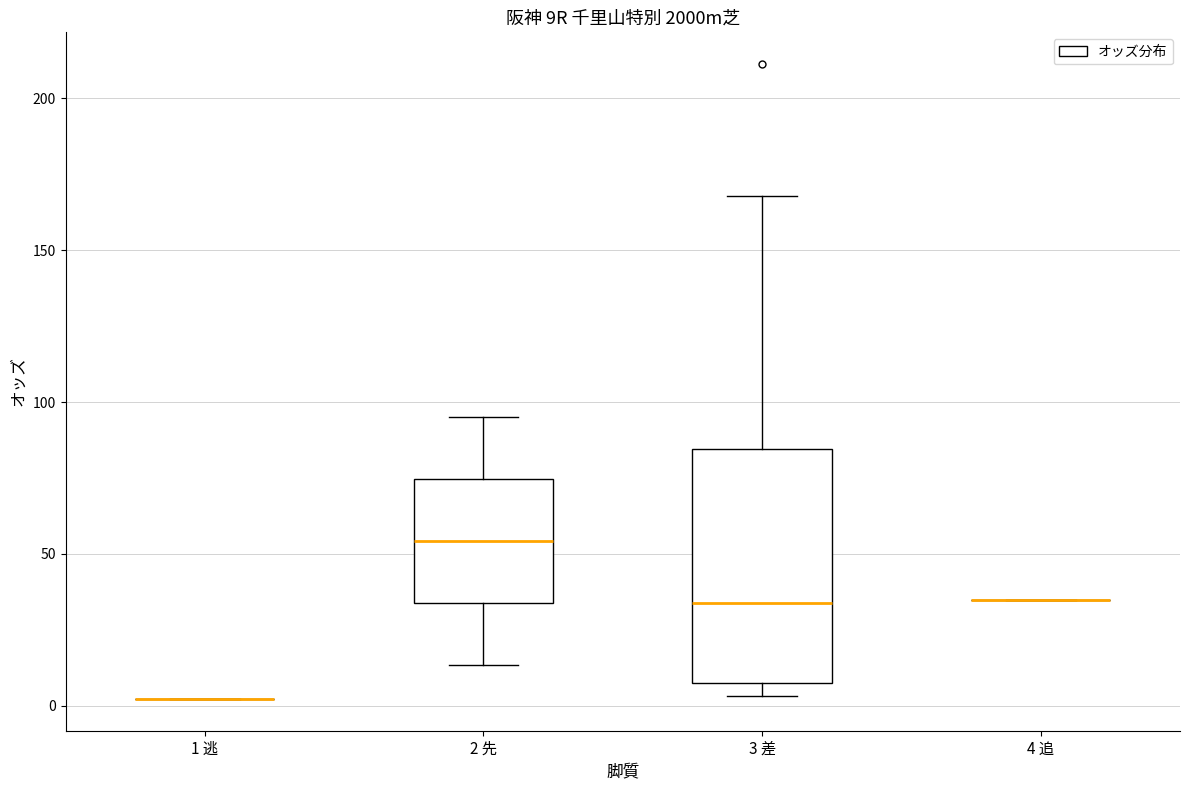

Reading left to right, read every box against the y-axis: the position of its median line, the range the box covers, and the ends of its whiskers. The values are not printed on the chart, so give them approximately, as read against the axis.

1 逃: box collapsed to a line at 0, whiskers 0 to 0
2 先: median 55, box 35 to 75, whiskers 15 to 95
3 差: median 35, box 5 to 85, whiskers 5 (just below the box's lower edge) to 170
4 追: box collapsed to a line at 35, whiskers 35 to 35